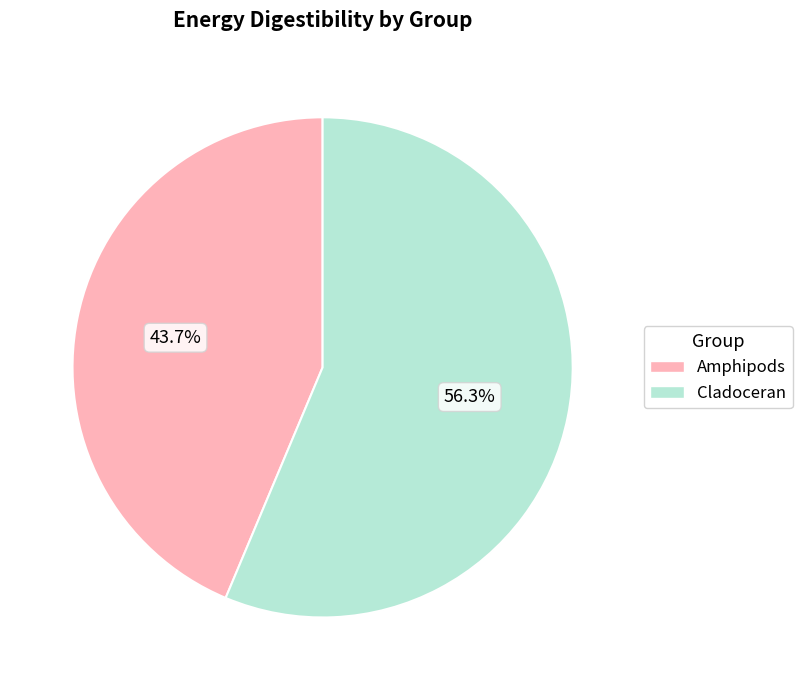

Is there a majority slice in this chart?

Yes